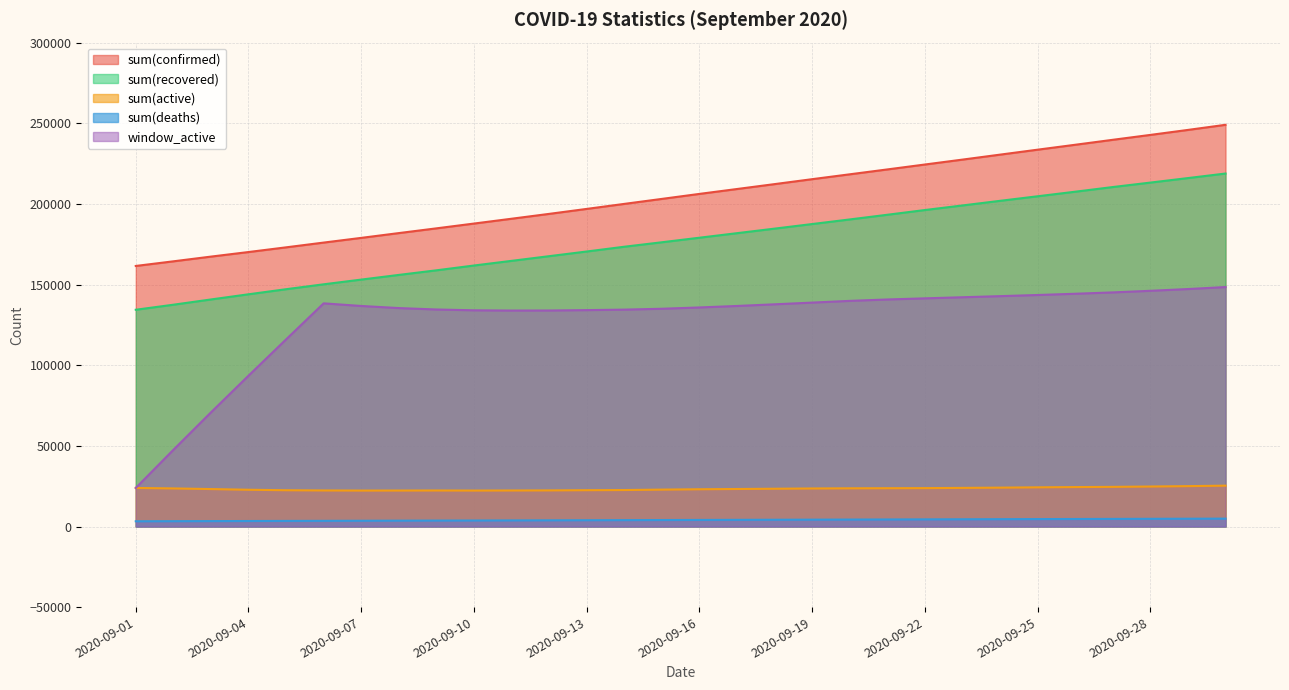

Reading right to left, transcribe all the data shown in this chart.

sum(confirmed): 249047	245878	242782	239749	236671	233625	230553	227473	224429	221379	218356	215340	212278	209242	206209	203107	200014	196904	193821	190811	187821	184849	181912	178943	176029	173077	170166	167330	164407	161534
sum(recovered): 218838	216020	213225	210460	207566	204738	201913	199049	196207	193273	190373	187522	184679	181859	179042	176223	173453	170494	167597	164699	161810	158831	155979	153082	150159	147121	143969	140761	137504	134381
sum(active): 25327	25030	24788	24575	24450	24285	24095	23937	23795	23740	23679	23575	23412	23253	23096	22873	22609	22515	22386	22333	22287	22334	22300	22285	22352	22488	22787	23215	23603	23908
sum(deaths): 4882	4828	4769	4714	4655	4602	4545	4487	4427	4366	4304	4243	4187	4130	4071	4011	3952	3895	3838	3779	3724	3684	3633	3576	3518	3468	3410	3354	3300	3245
window_active: 148455	147223	146130	145137	144302	143531	142821	142138	141454	140755	139888	138818	137758	136732	135812	135003	134464	134155	133925	133891	134046	134546	135427	136730	138353	116001	93513	70726	47511	23908